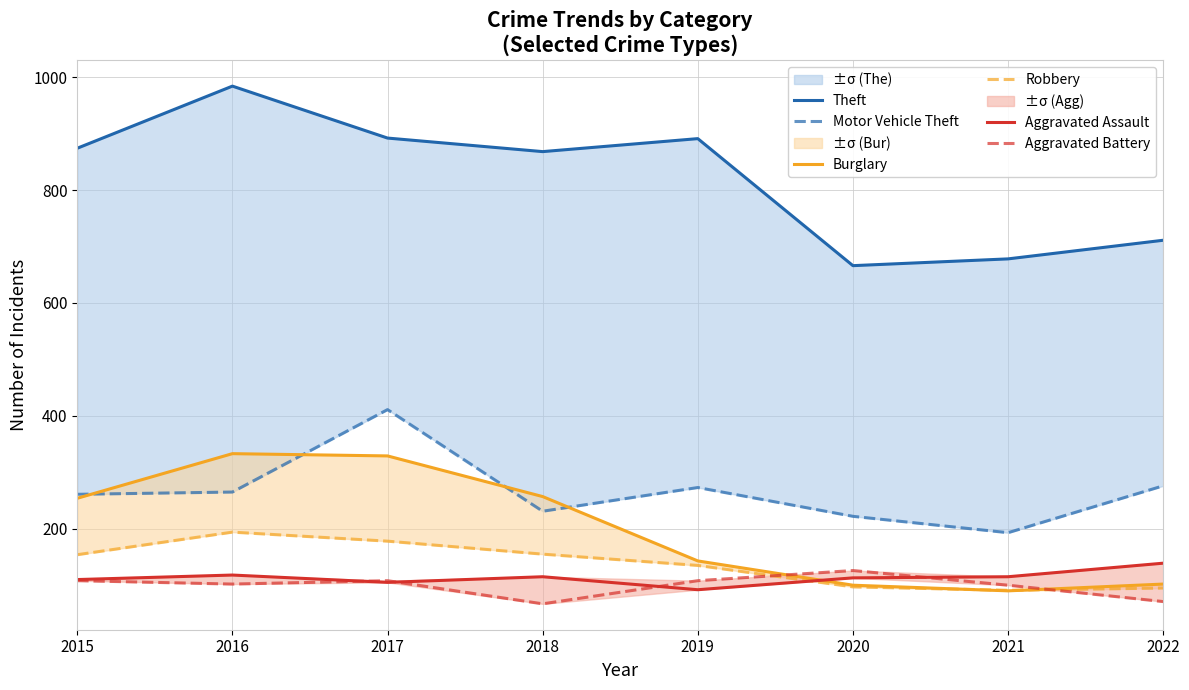

Is this an area chart (filled region under the line)?

No